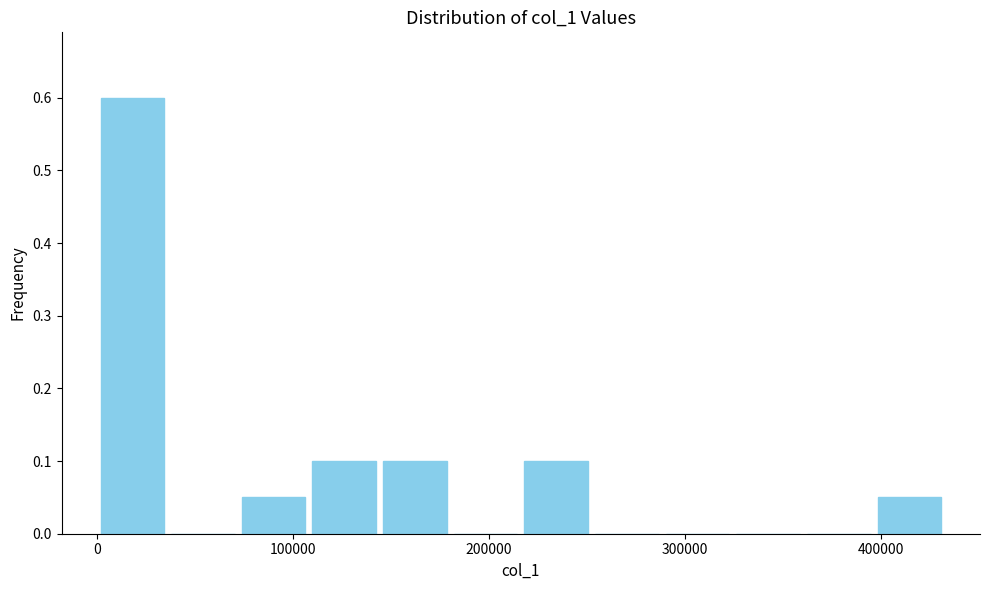

Read against the x-axis, roughly where is the centre of the tallest bar?

20000